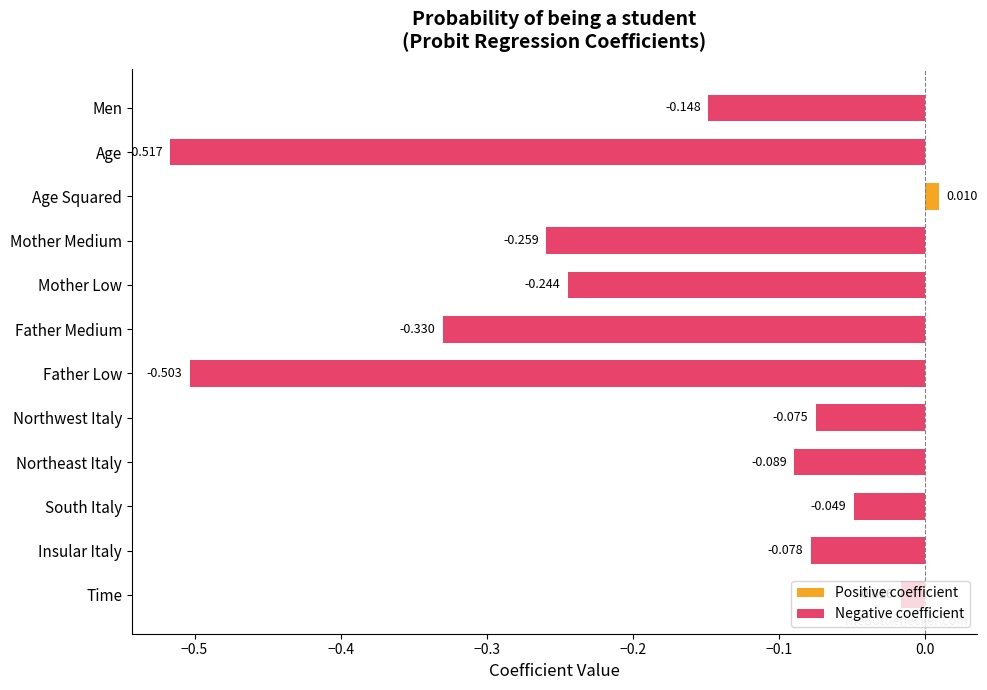

Count the number of categories in the chart.

12